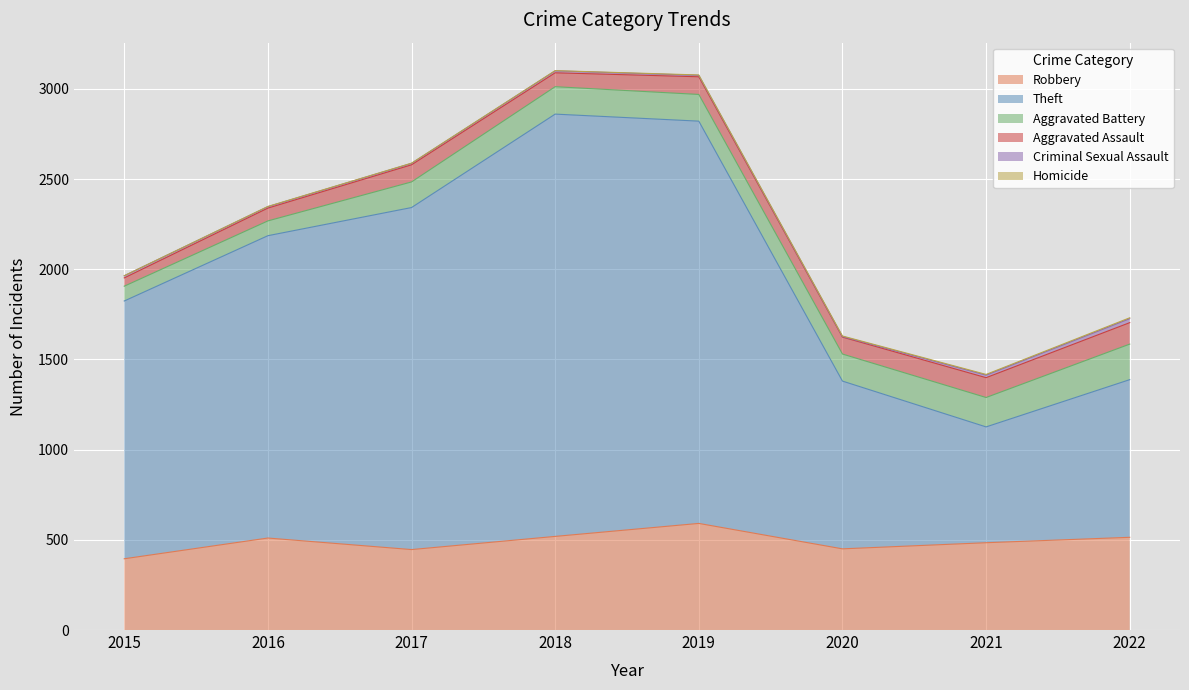

How many lines are shown in the chart?

6